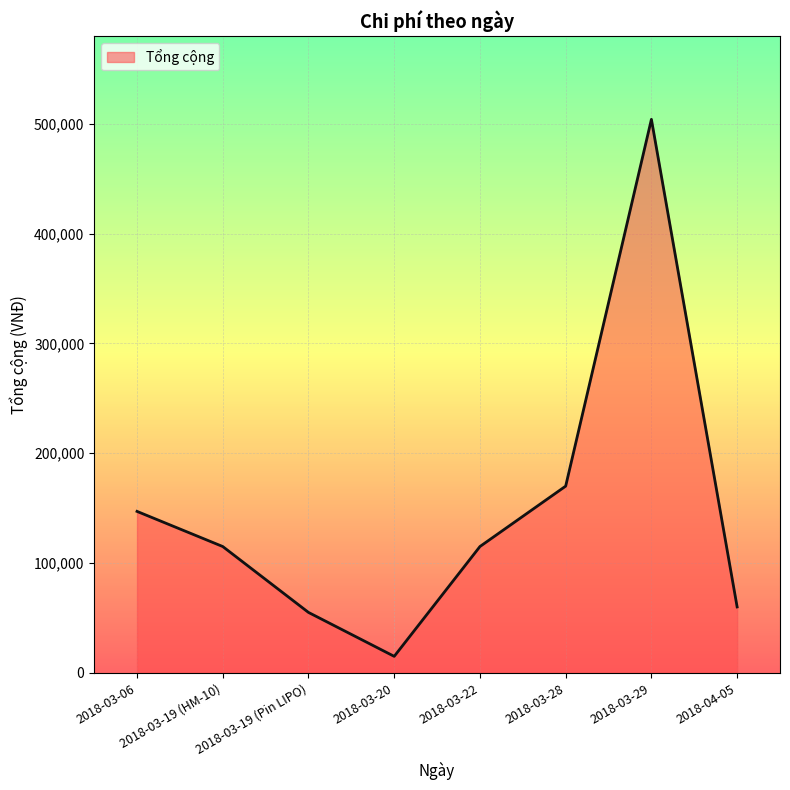

What is the greatest value displayed?

504000